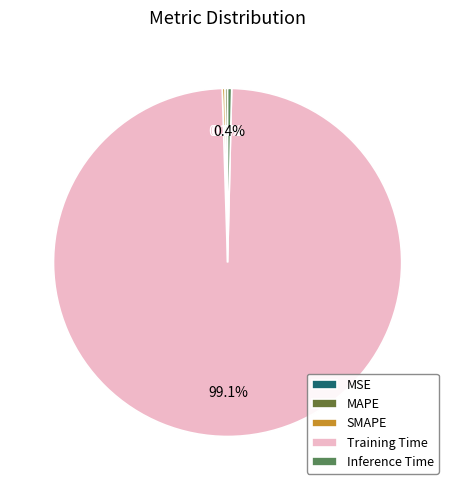

How much of the chart is everything except SMAPE?

99.8%